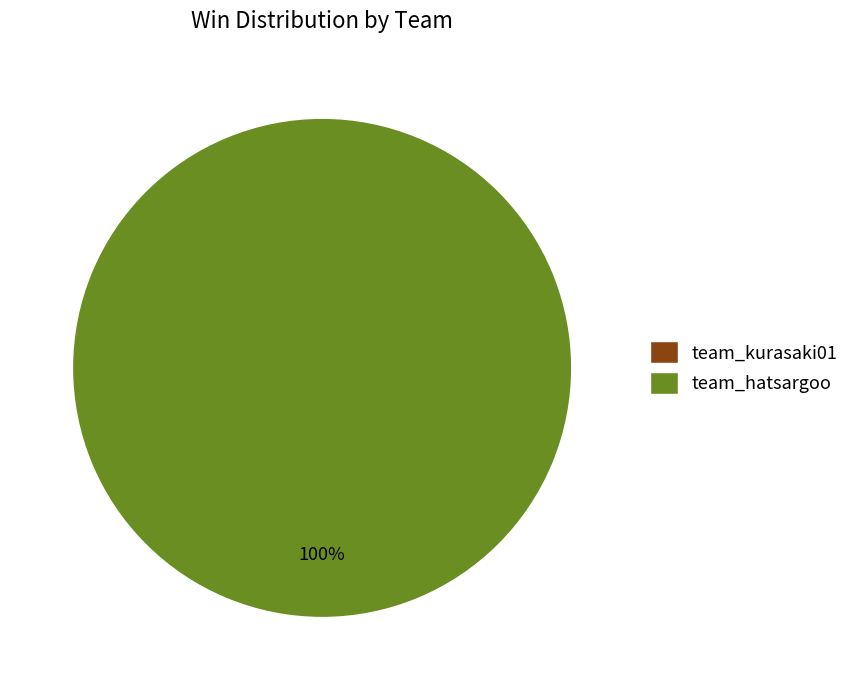

What is the total percentage of team_hatsargoo and team_kurasaki01?

100.0%